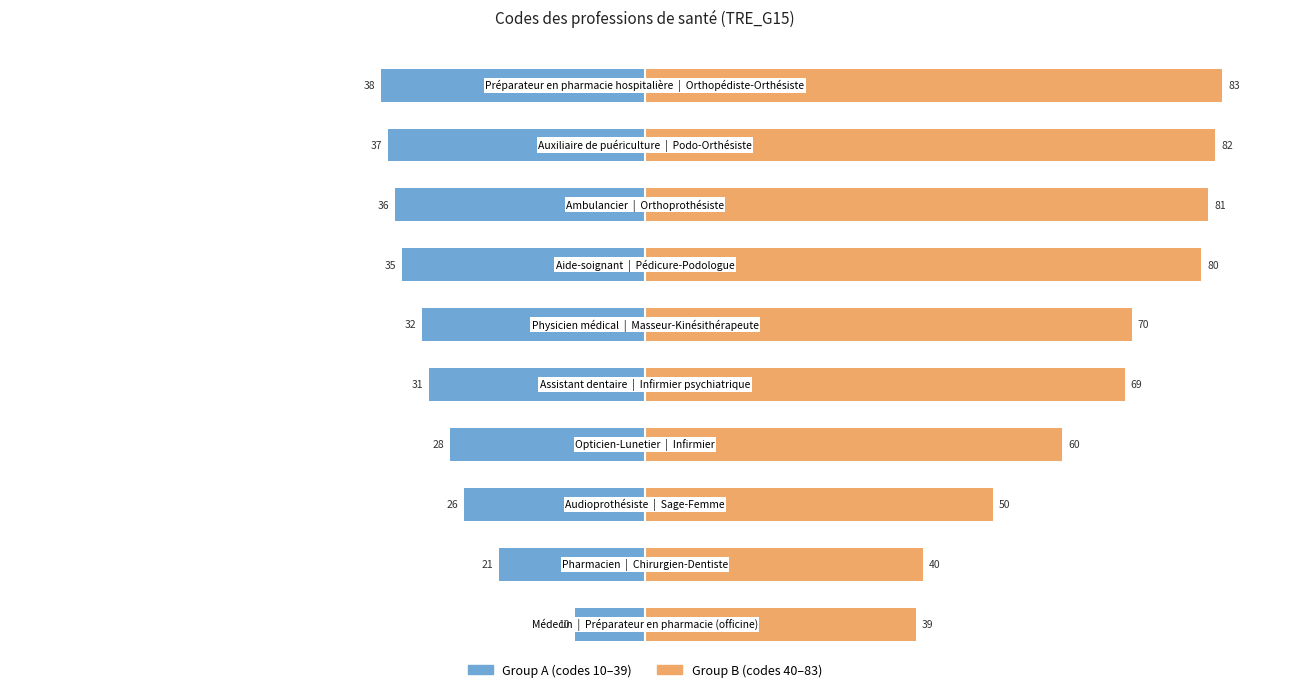

Reading right to left, transcribe all the data shown in this chart.

Group A (codes 10–39): 9=-22.9	8=-22.3	7=-21.7	6=-21.1	5=-19.3	4=-18.7	3=-16.9	2=-15.7	1=-12.7	0=-6.0
Group B (codes 40–83): 9=50.0	8=49.4	7=48.8	6=48.2	5=42.2	4=41.6	3=36.1	2=30.1	1=24.1	0=23.5